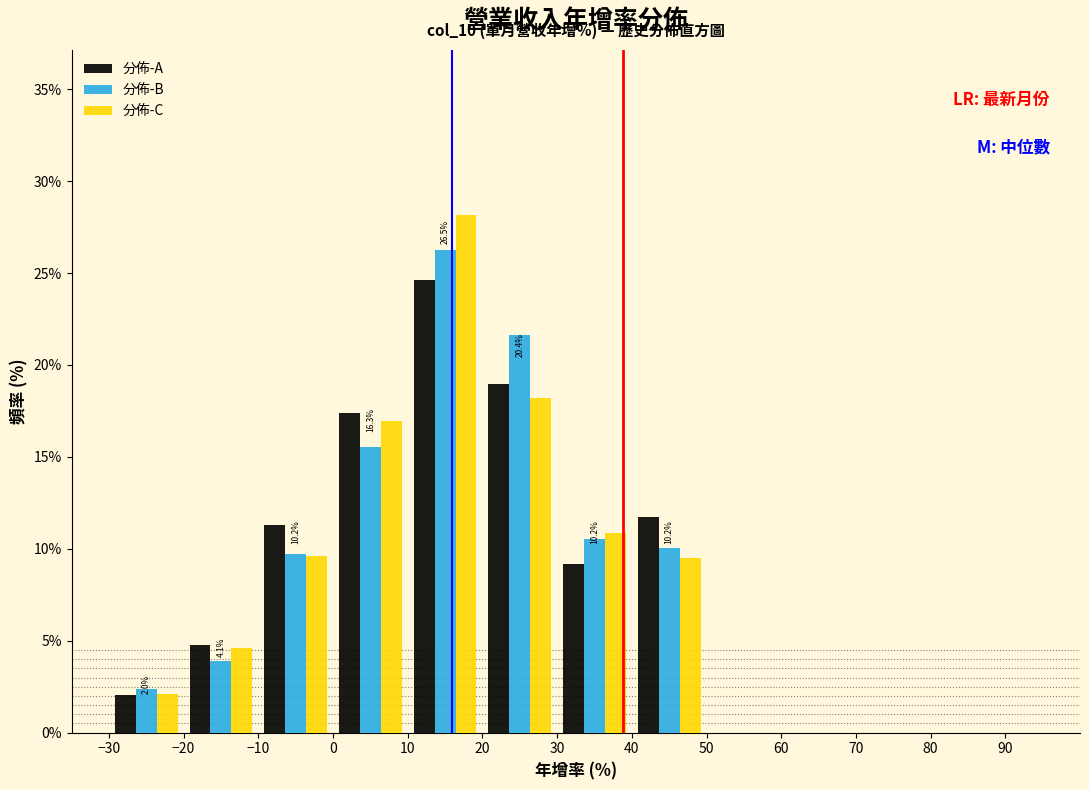

In the 分佈-A series, which range on the x-axis has the tallest bar?

10 to 20